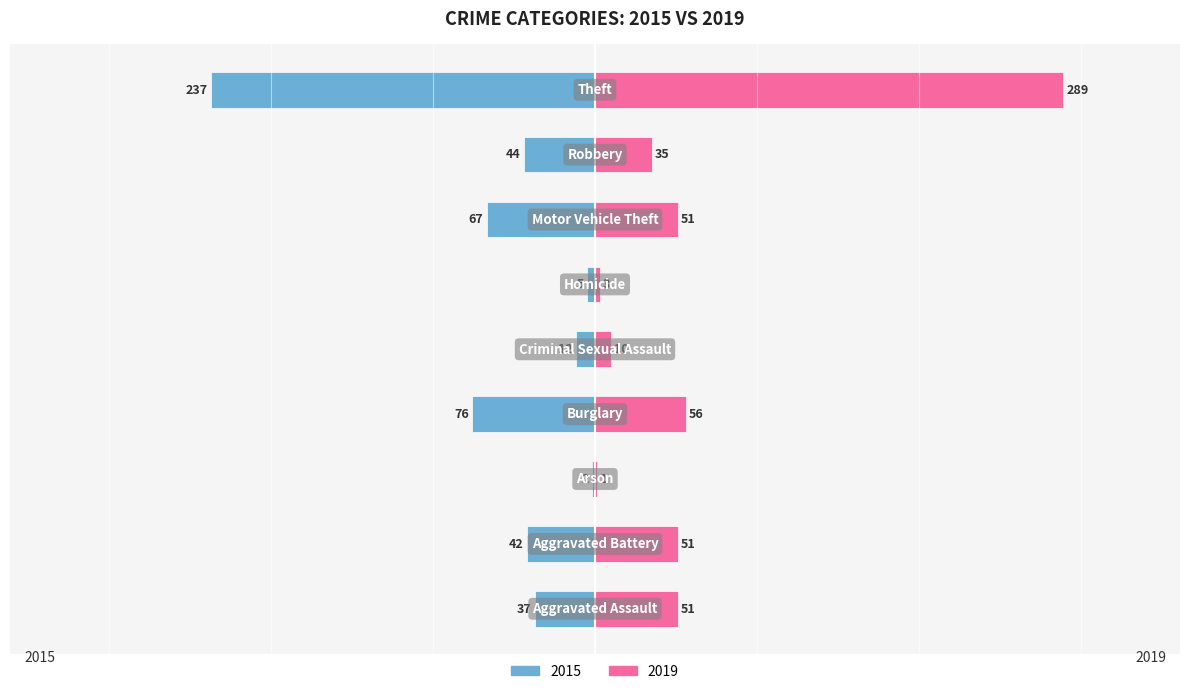

What is the label of the 3rd bar from the left?

Arson